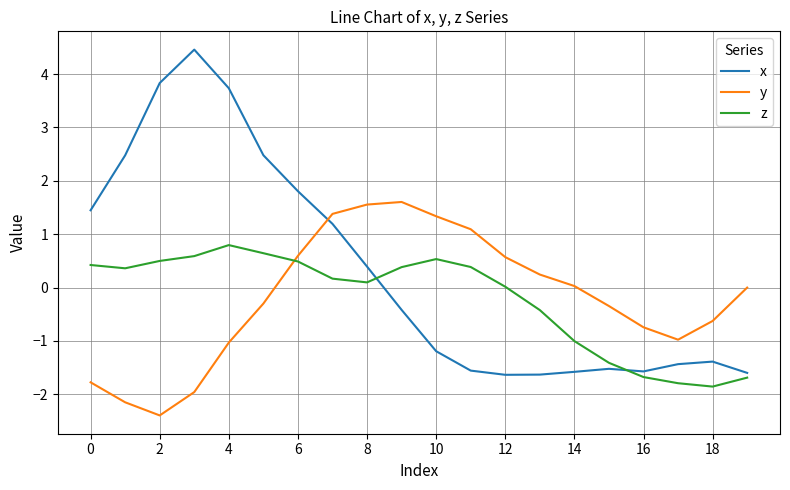

What is the maximum value shown in the chart?

4.5